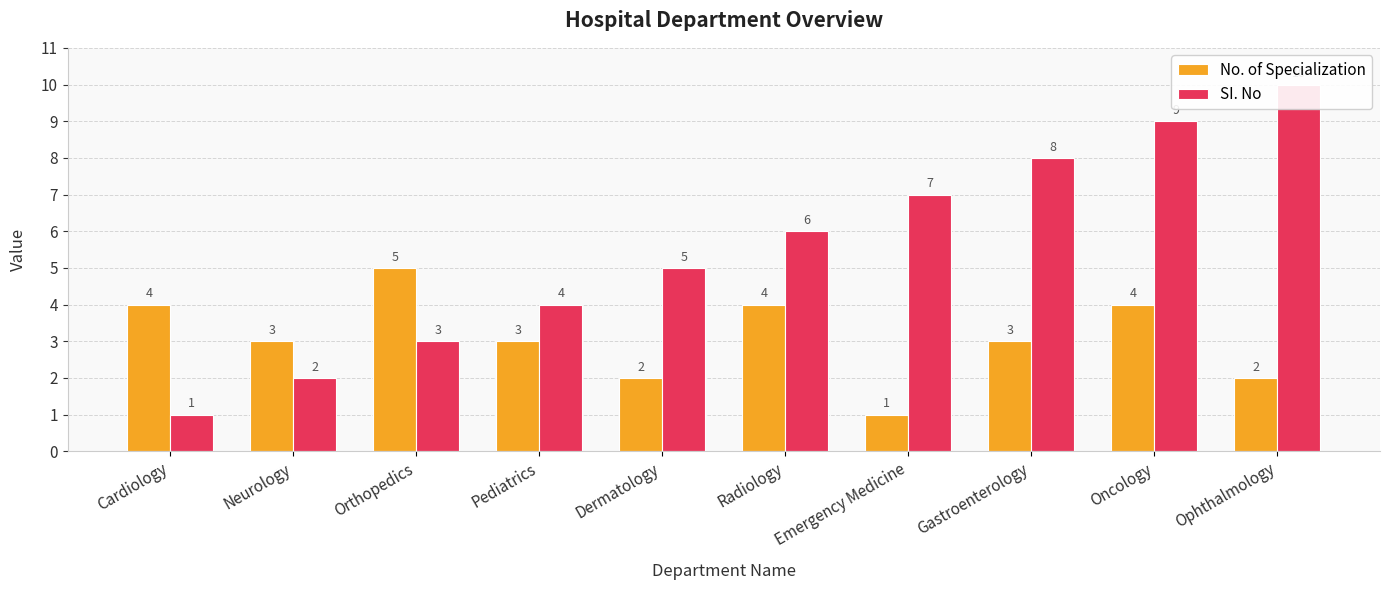

How many data points does each series have?

10